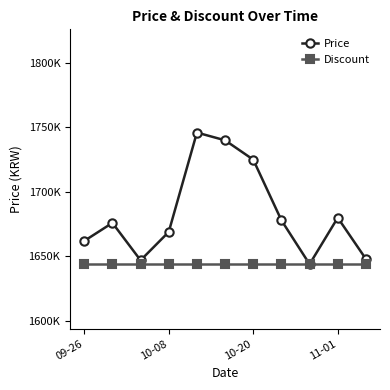

Reading left to right, transcribe all the data shown in this chart.

Price: 1662000	1676000	1647000	1669000	1746000	1740000	1725000	1678000	1644000	1680000	1648000
Discount: 1644000	1644000	1644000	1644000	1644000	1644000	1644000	1644000	1644000	1644000	1644000